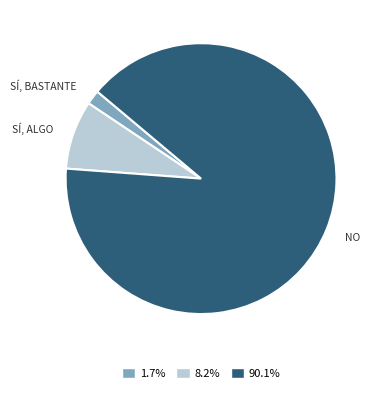

Is the sum of 1.7% and 90.1% greater than half?

Yes